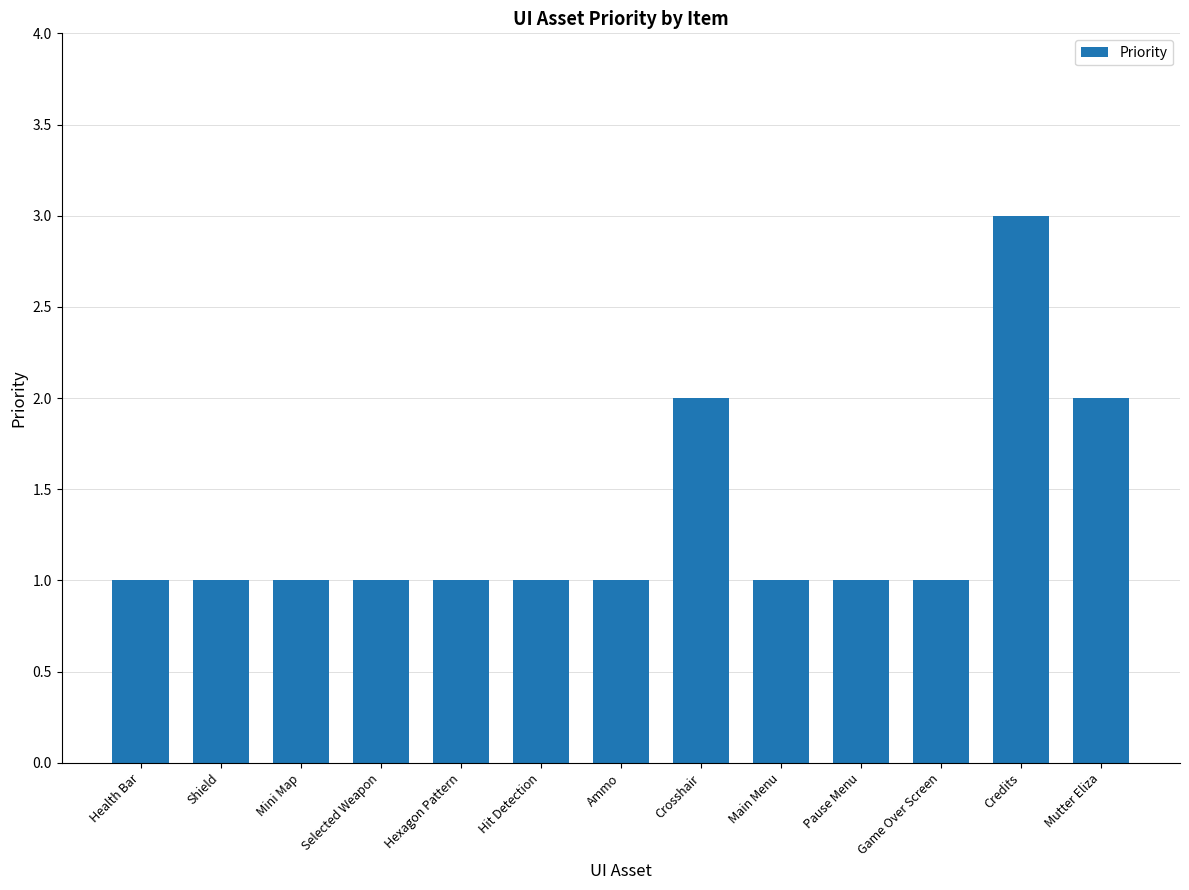

What is the label of the 5th bar from the right?

Main Menu